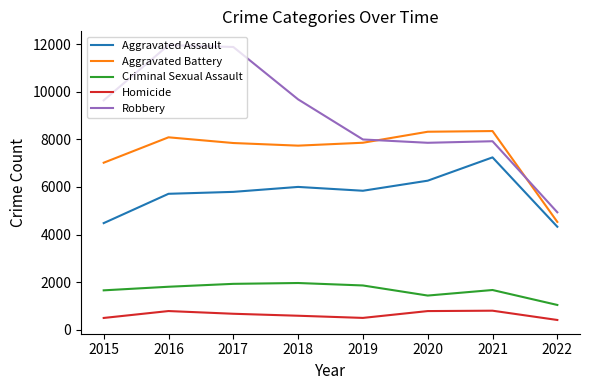

Which series has the widest spread of values?

Robbery